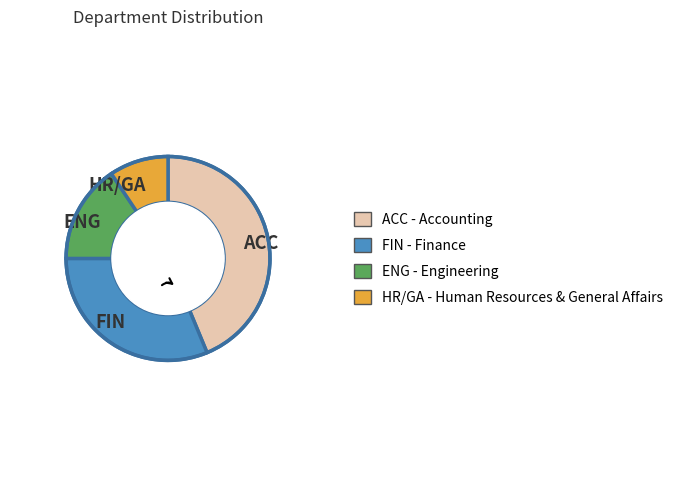

Does any single category account for the majority?

No